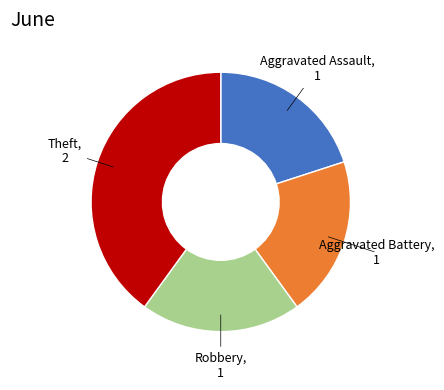

Does any single category account for the majority?

No